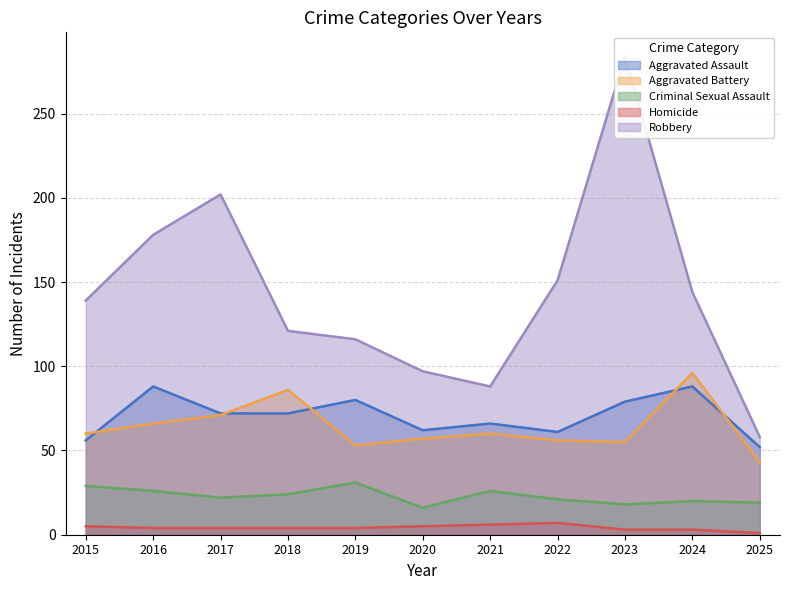

The value of Aggravated Battery at 2016 is 22. True or false?

False